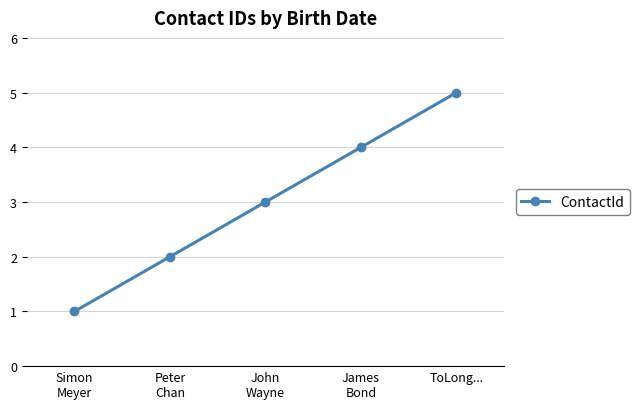

What is the sum of the values at John
Wayne and ToLong...?

8